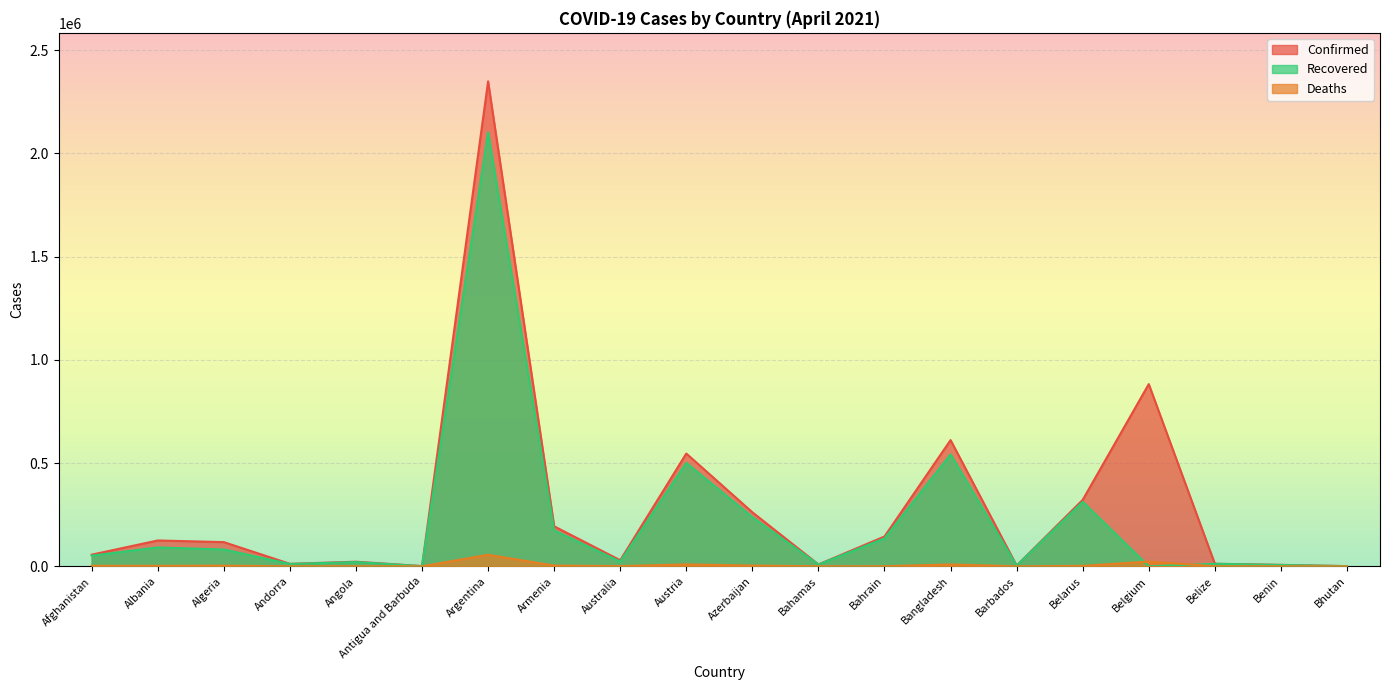

What is the difference between the second highest and minimum values in the Confirmed series?

881580